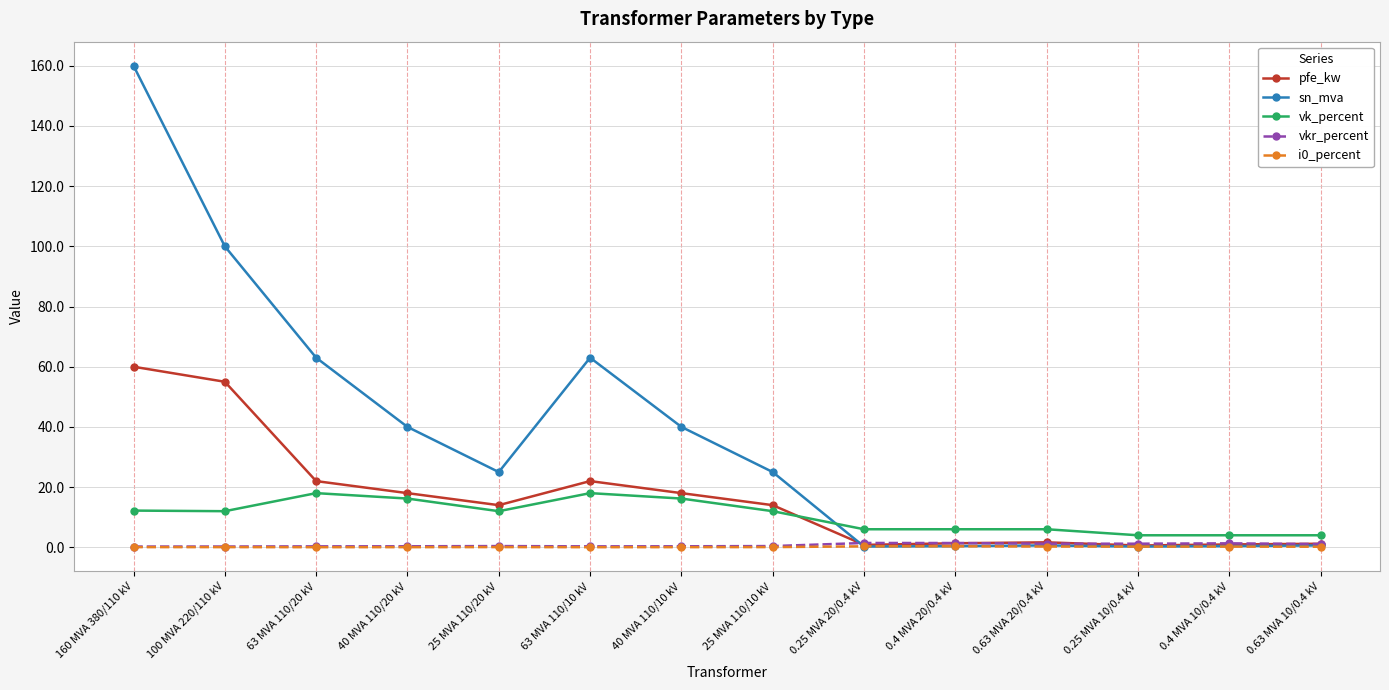

At which category does pfe_kw reach its first local peak?

63 MVA 110/10 kV